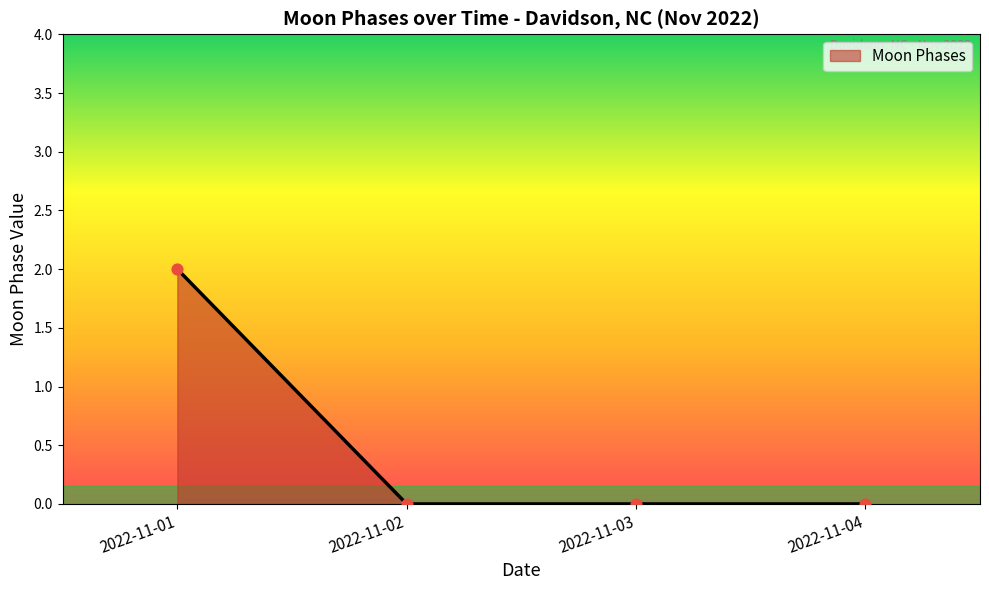

Which label corresponds to the largest value in the chart?

2022-11-01